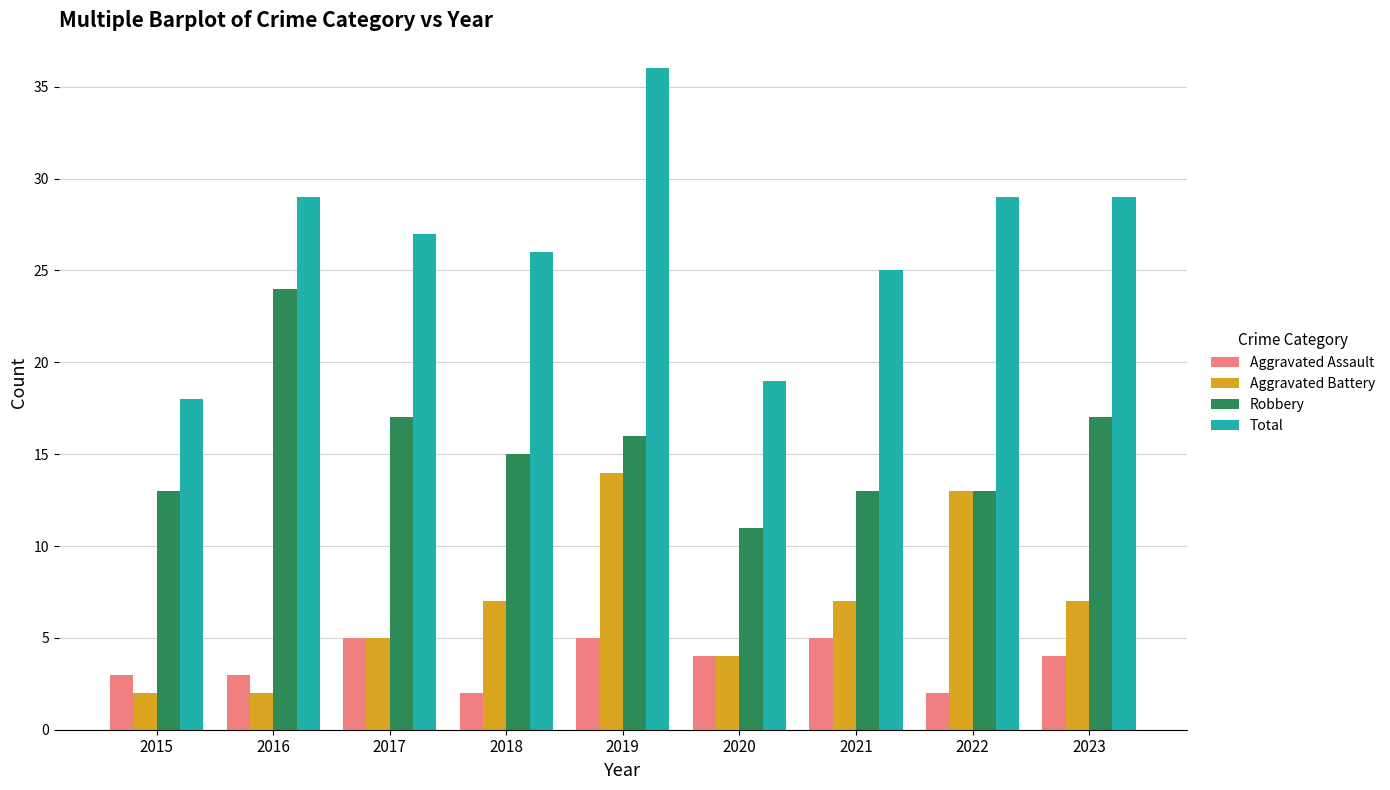

Rank the series at 2018 from highest to lowest value.

Total, Robbery, Aggravated Battery, Aggravated Assault